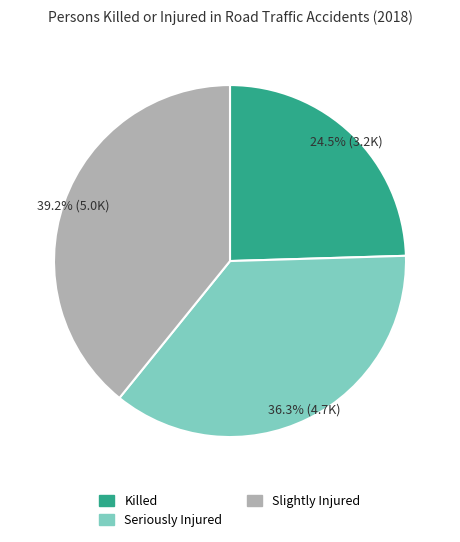

How many segments does this pie chart have?

3